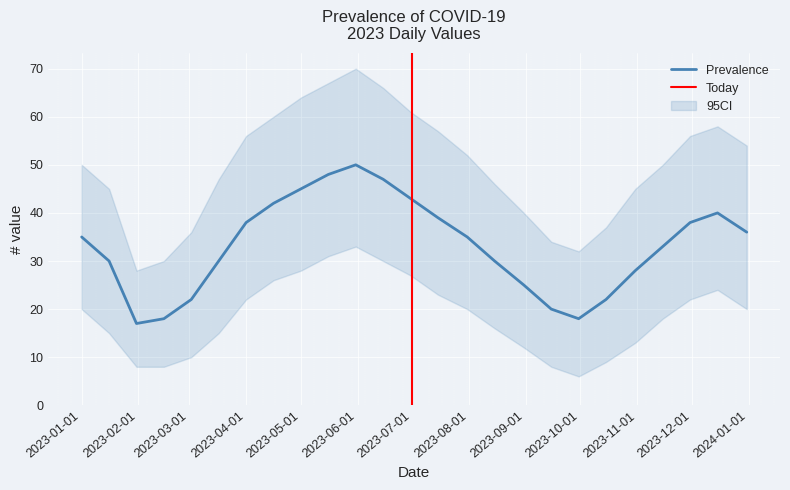

Reading right to left, what are all the values shown in this chart?

Prevalence: 2023-12-31=36	2023-12-15=40	2023-11-30=38	2023-11-15=33	2023-10-31=28	2023-10-15=22	2023-09-30=18	2023-09-15=20	2023-08-31=25	2023-08-15=30	2023-07-31=35	2023-07-15=39	2023-06-30=43	2023-06-15=47	2023-05-31=50	2023-05-16=48	2023-05-01=45	2023-04-16=42	2023-04-01=38	2023-03-17=30	2023-03-02=22	2023-02-15=18	2023-01-31=17	2023-01-16=30	2023-01-01=35
ci_lower: 2023-12-31=20	2023-12-15=24	2023-11-30=22	2023-11-15=18	2023-10-31=13	2023-10-15=9	2023-09-30=6	2023-09-15=8	2023-08-31=12	2023-08-15=16	2023-07-31=20	2023-07-15=23	2023-06-30=27	2023-06-15=30	2023-05-31=33	2023-05-16=31	2023-05-01=28	2023-04-16=26	2023-04-01=22	2023-03-17=15	2023-03-02=10	2023-02-15=8	2023-01-31=8	2023-01-16=15	2023-01-01=20
ci_upper: 2023-12-31=54	2023-12-15=58	2023-11-30=56	2023-11-15=50	2023-10-31=45	2023-10-15=37	2023-09-30=32	2023-09-15=34	2023-08-31=40	2023-08-15=46	2023-07-31=52	2023-07-15=57	2023-06-30=61	2023-06-15=66	2023-05-31=70	2023-05-16=67	2023-05-01=64	2023-04-16=60	2023-04-01=56	2023-03-17=47	2023-03-02=36	2023-02-15=30	2023-01-31=28	2023-01-16=45	2023-01-01=50